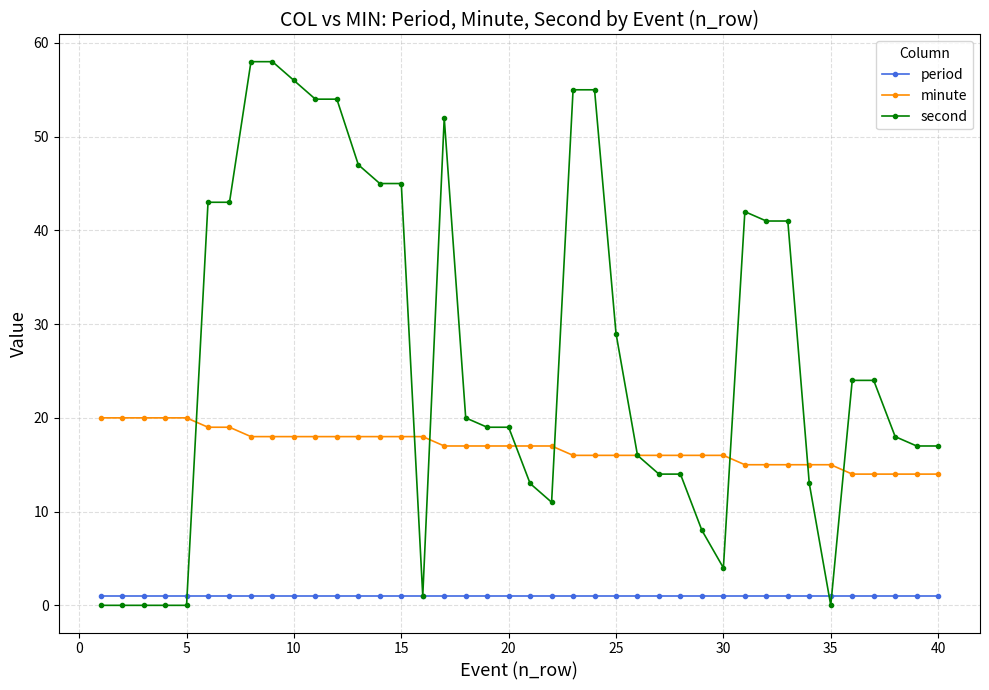

Which series has the largest total across all categories?

second